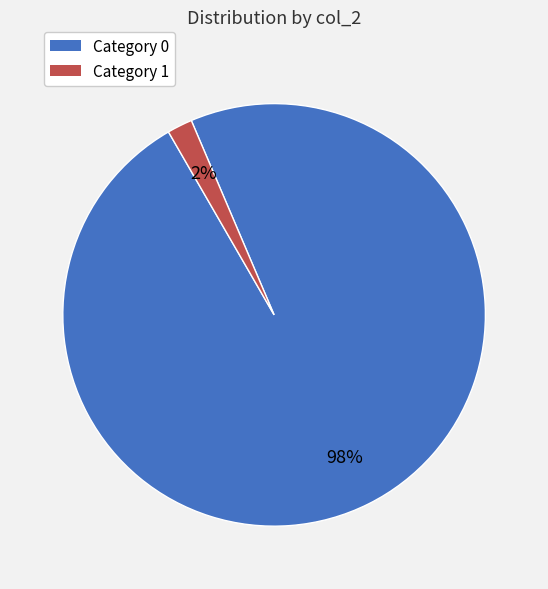

Combined, do Category 1 and Category 0 account for over 50%?

Yes